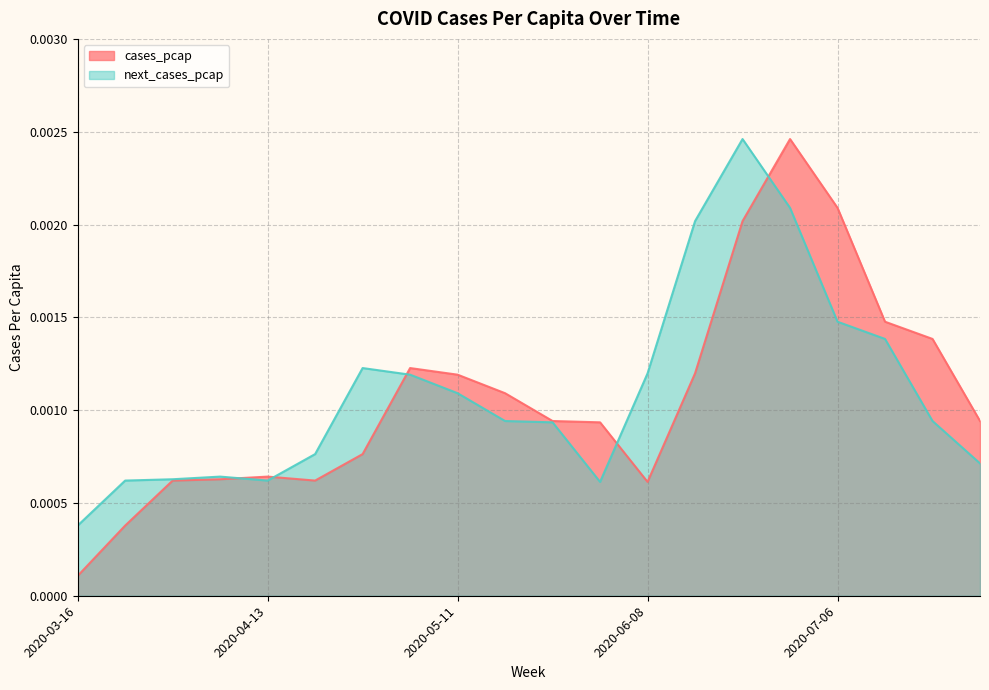

What are all the series names shown in the legend?

cases_pcap, next_cases_pcap